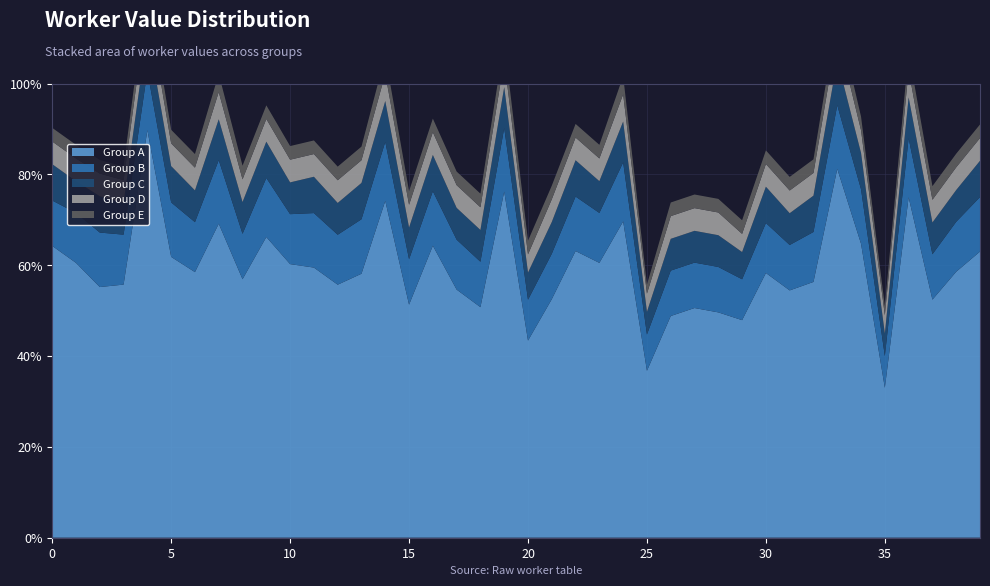

Reading left to right, what are all the values shown in this chart?

Group A: 0.6	0.6	0.6	0.6	0.9	0.6	0.6	0.7	0.6	0.7	0.6	0.6	0.6	0.6	0.7	0.5	0.6	0.5	0.5	0.8	0.4	0.5	0.6	0.6	0.7	0.4	0.5	0.5	0.5	0.5	0.6	0.5	0.6	0.8	0.6	0.3	0.7	0.5	0.6	0.6
Group B: 0.1	0.1	0.1	0.1	0.1	0.1	0.1	0.1	0.1	0.1	0.1	0.1	0.1	0.1	0.1	0.1	0.1	0.1	0.1	0.1	0.1	0.1	0.1	0.1	0.1	0.1	0.1	0.1	0.1	0.1	0.1	0.1	0.1	0.1	0.1	0.1	0.1	0.1	0.1	0.1
Group C: 0.1	0.1	0.1	0.1	0.1	0.1	0.1	0.1	0.1	0.1	0.1	0.1	0.1	0.1	0.1	0.1	0.1	0.1	0.1	0.1	0.1	0.1	0.1	0.1	0.1	0.1	0.1	0.1	0.1	0.1	0.1	0.1	0.1	0.1	0.1	0.1	0.1	0.1	0.1	0.1
Group D: 0.1	0.1	0.1	0.1	0.1	0.1	0.1	0.1	0.1	0.1	0.1	0.1	0.1	0.1	0.1	0.1	0.1	0.1	0.1	0.1	0.0	0.1	0.1	0.1	0.1	0.0	0.1	0.1	0.1	0.0	0.1	0.1	0.1	0.1	0.1	0.0	0.1	0.1	0.1	0.1
Group E: 0.0	0.0	0.0	0.0	0.0	0.0	0.0	0.0	0.0	0.0	0.0	0.0	0.0	0.0	0.0	0.0	0.0	0.0	0.0	0.0	0.0	0.0	0.0	0.0	0.0	0.0	0.0	0.0	0.0	0.0	0.0	0.0	0.0	0.0	0.0	0.0	0.0	0.0	0.0	0.0